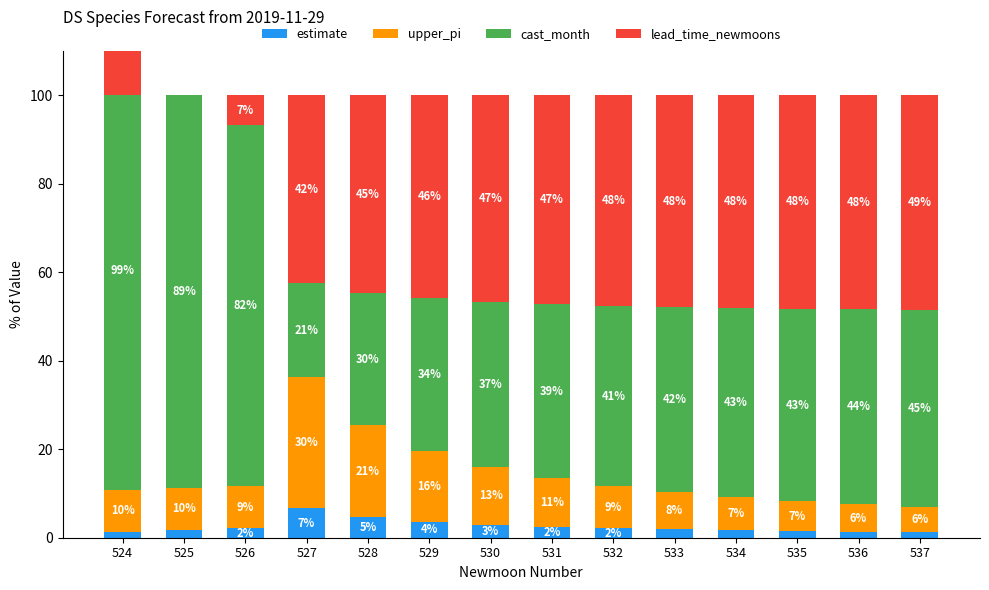

How many series are shown in this chart?

4